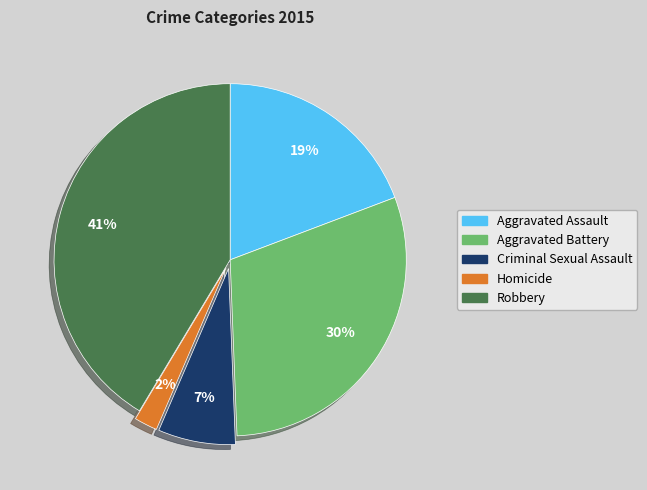

What percentage is the Criminal Sexual Assault slice, to the nearest percent?

7%